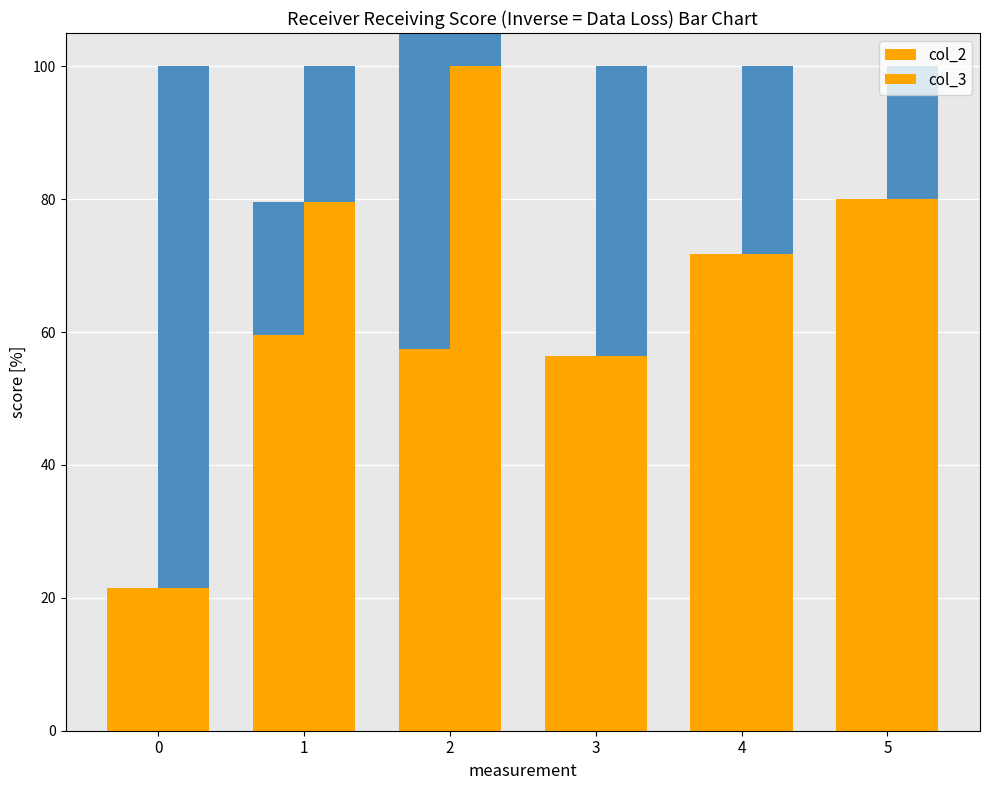

Reading left to right, list all the values displayed in this chart.

col_2: 0=21.5	1=59.5	2=57.5	3=56.3	4=71.7	5=80.0
col_3: 0=21.5	1=79.5	2=117.5	3=56.3	4=71.7	5=80.0